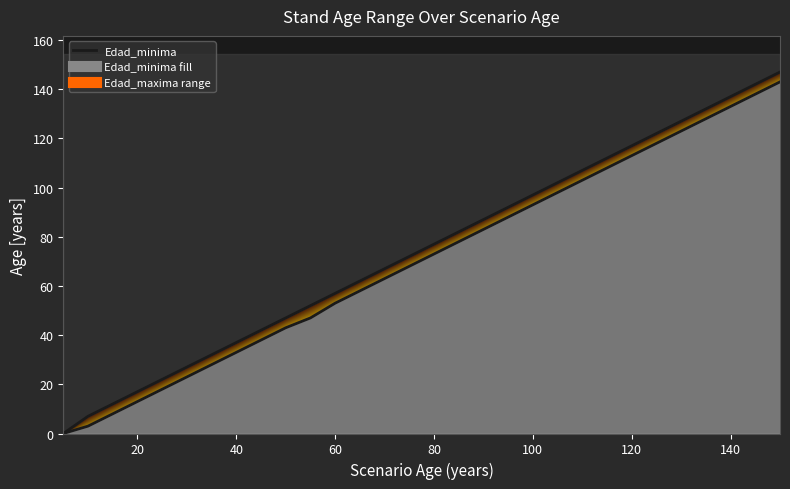

True or false: Edad_minima and Edad_maxima intersect in this chart.

False